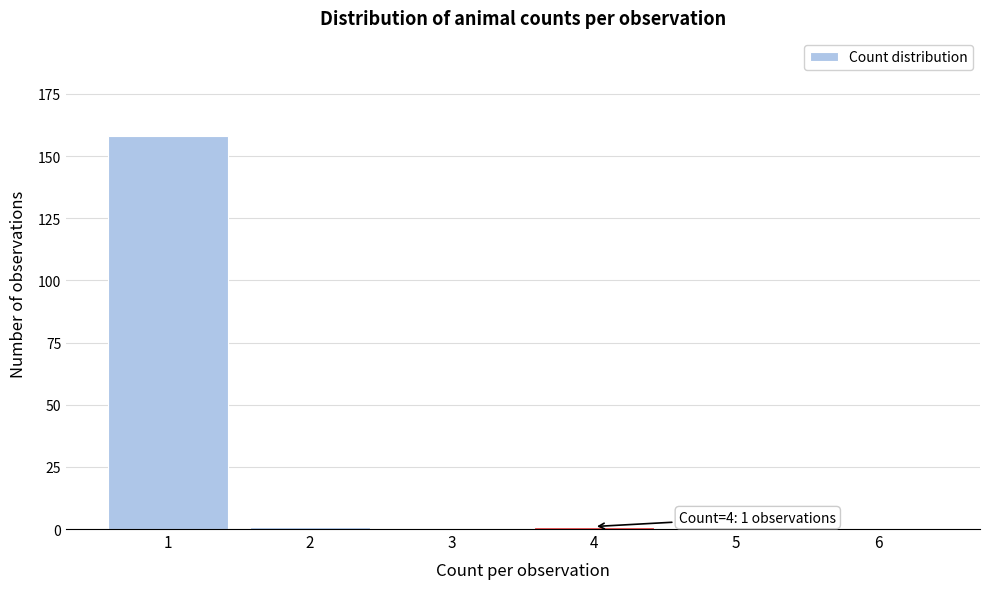

Reading left to right, list all the values displayed in this chart.

1=158	2=1	3=0	4=1	5=0	6=0